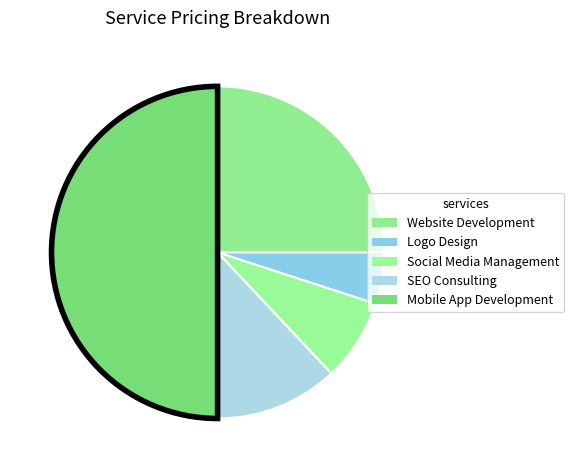

How many segments does this pie chart have?

5